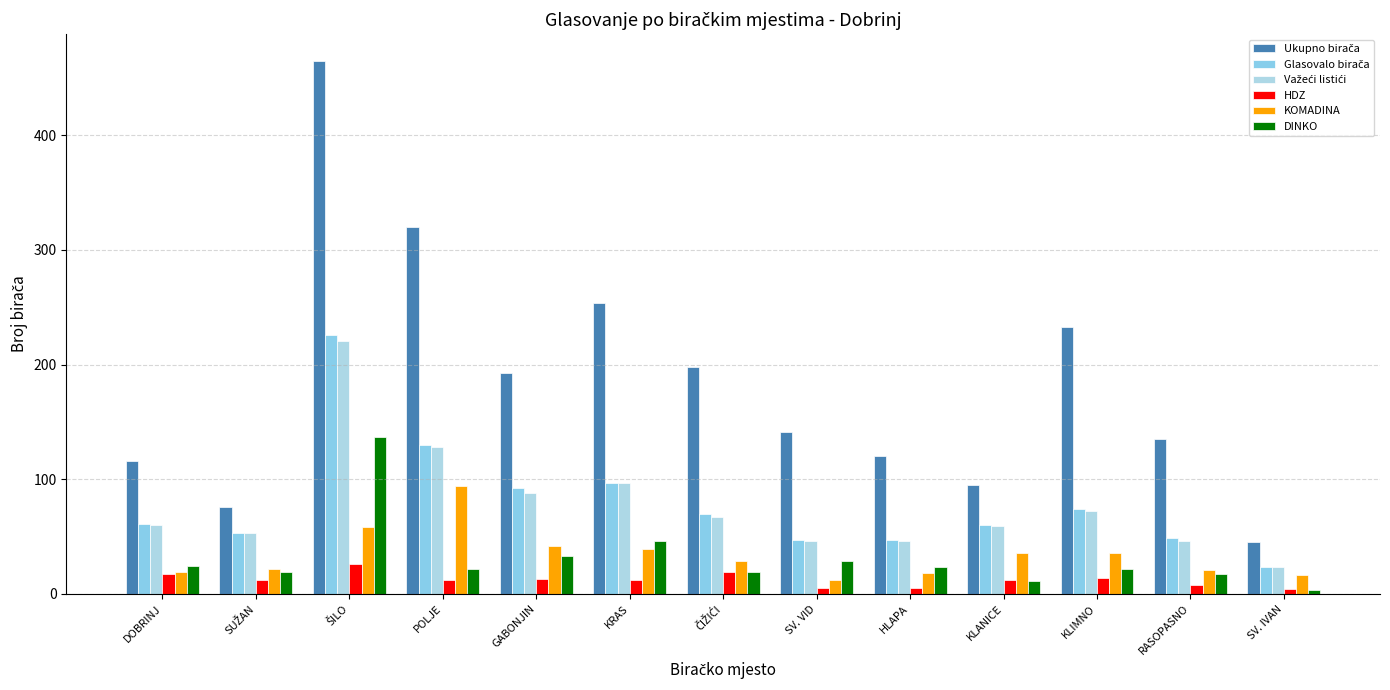

Are the bars horizontal?

No